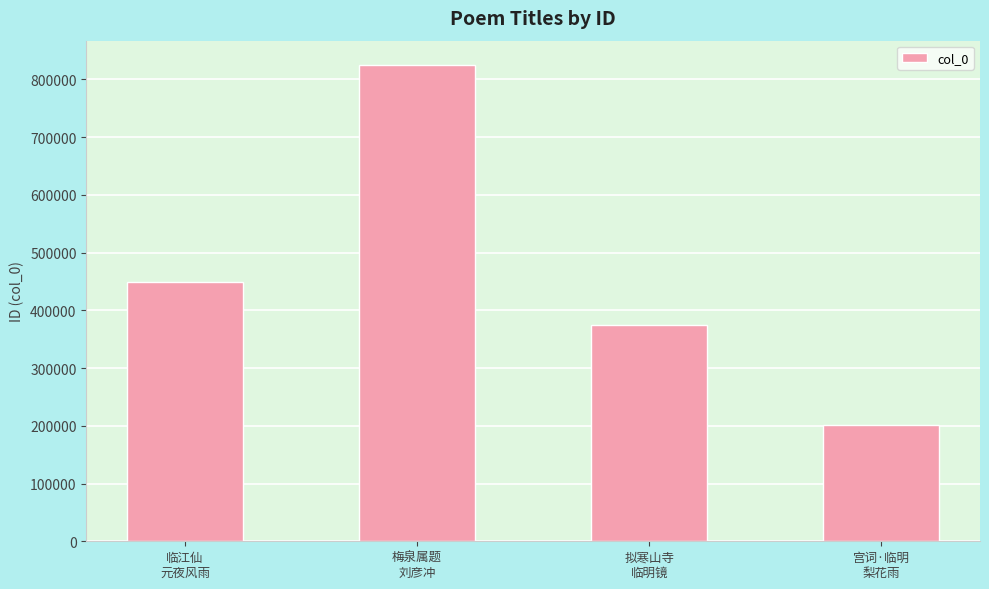

Rank the categories by value from highest to lowest.

梅泉属题
刘彦冲, 临江仙
元夜风雨, 拟寒山寺
临明镜, 宫词·临明
梨花雨